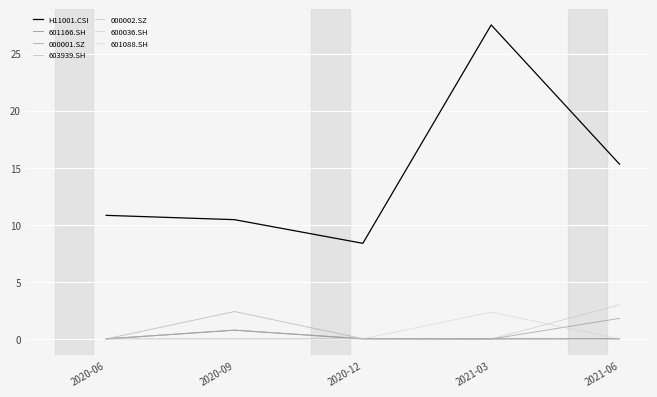

Which category has the lowest value across all series?

2021-06